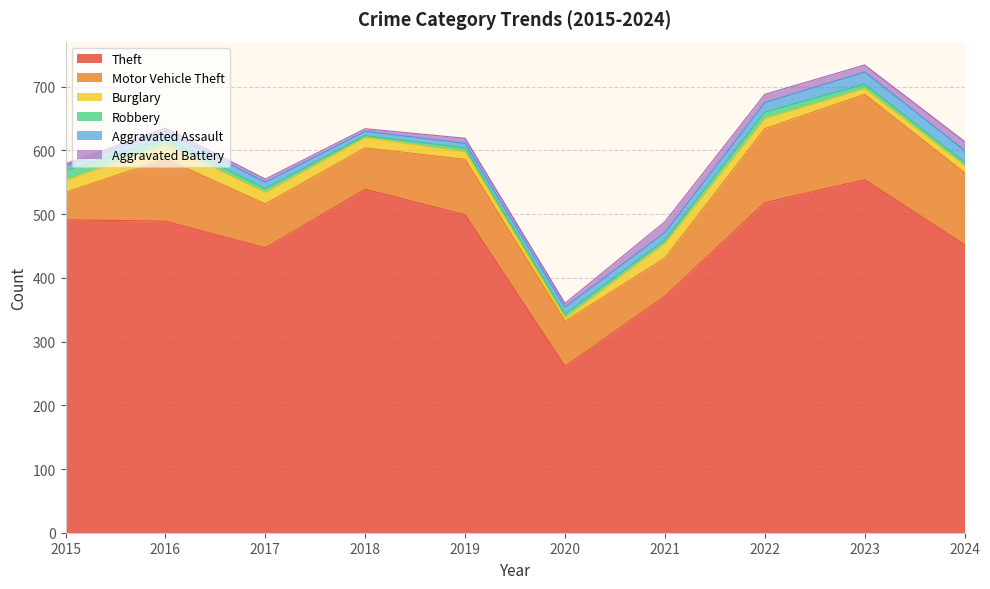

Is the value of Motor Vehicle Theft at 2015 greater than the value of Robbery at 2023?

Yes